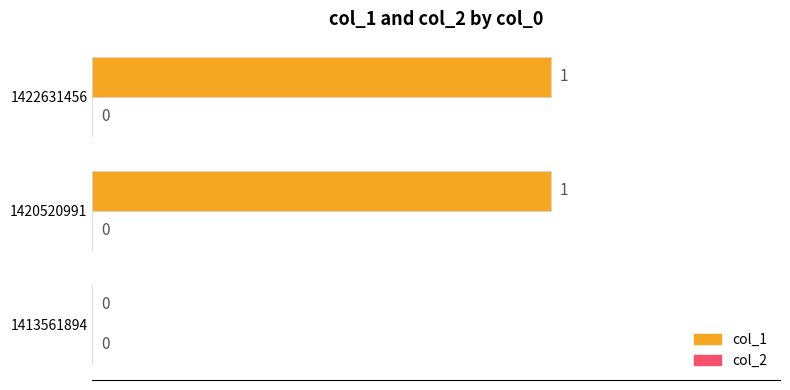

Which has a higher value, 1422631456 or 1413561894?

1422631456